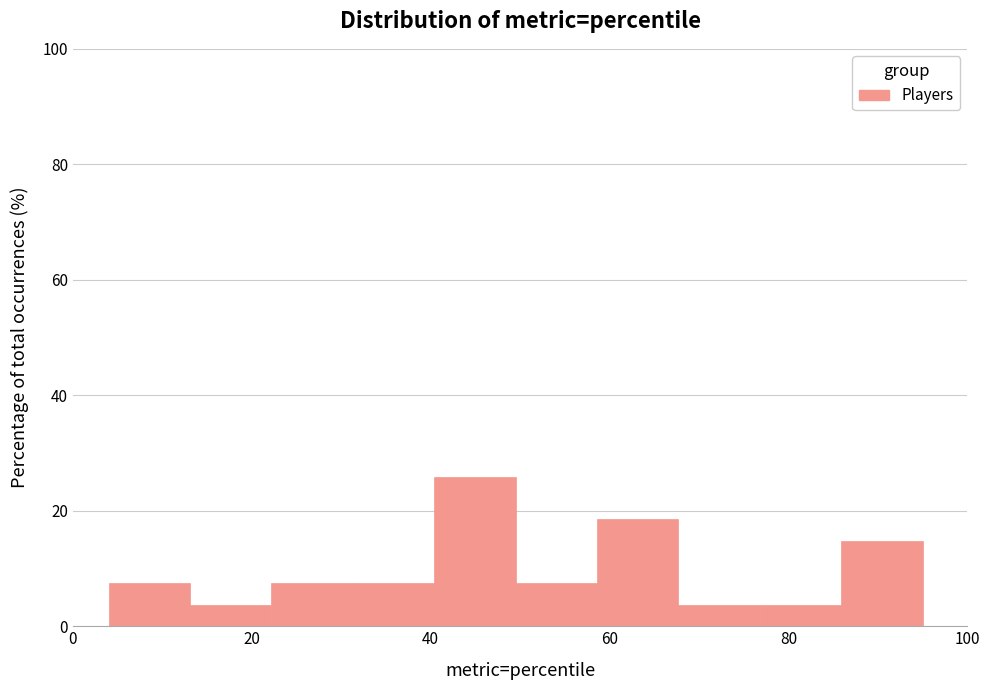

What is the height of the bar covering 22 to 32 on the x-axis? Neither the bar edges nor the heights are printed on the chart, so give them approximately, as read against the axes.

8